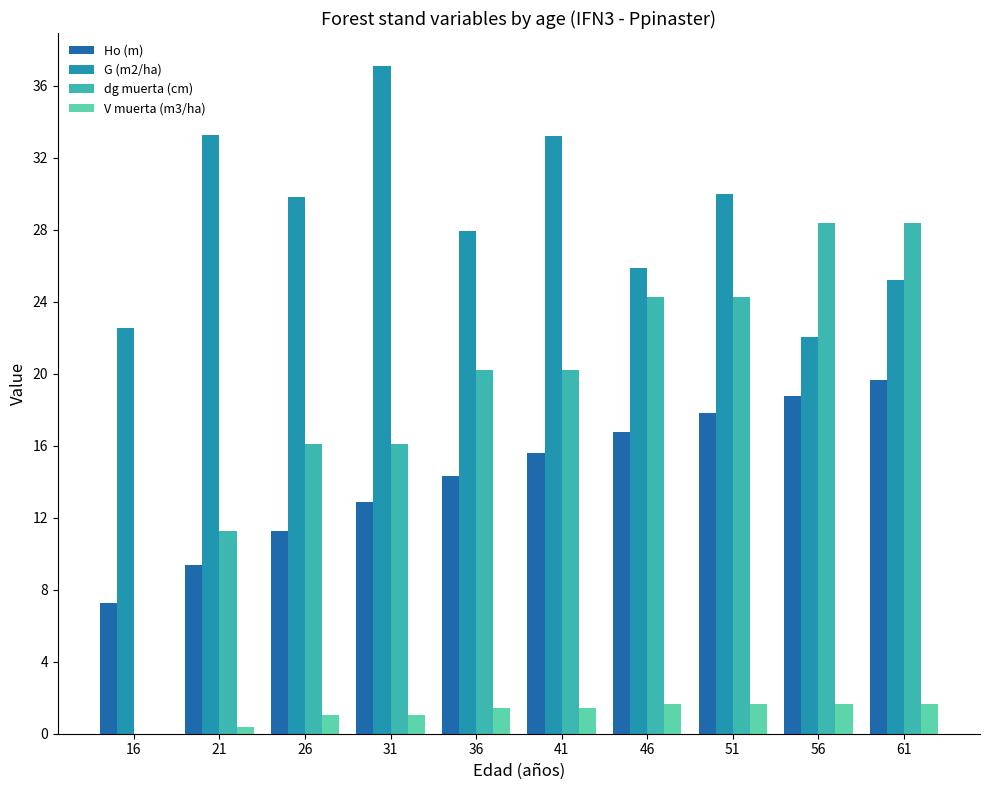

Which series has the largest range (max minus min)?

dg muerta (cm)